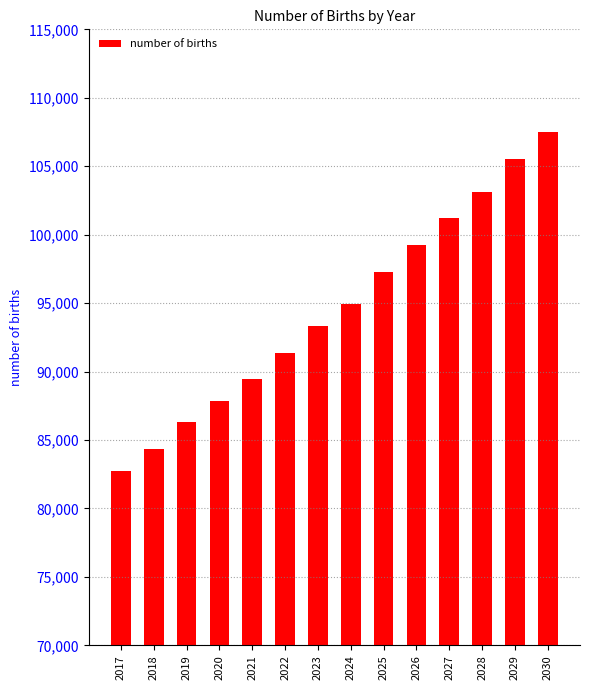

What is the sum of all values?

1324141.5